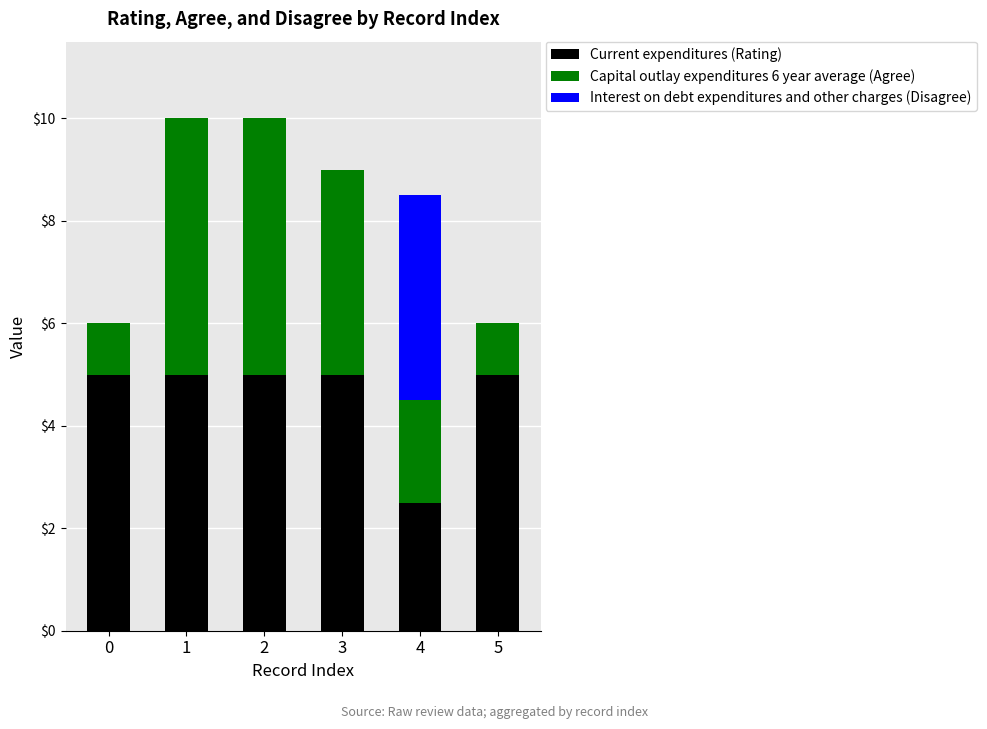

Count the Current expenditures (Rating) values in the range 5 to 6.

5